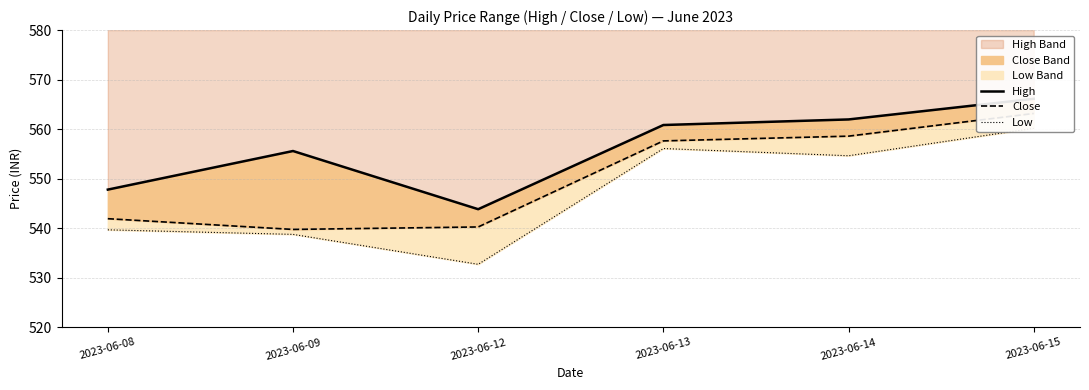

Where is Low (line) nearest to the value 546?

2023-06-08